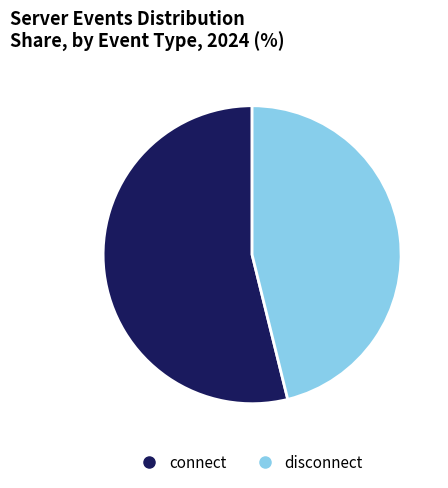

What is the ratio of the value at disconnect to the value at connect?

0.9